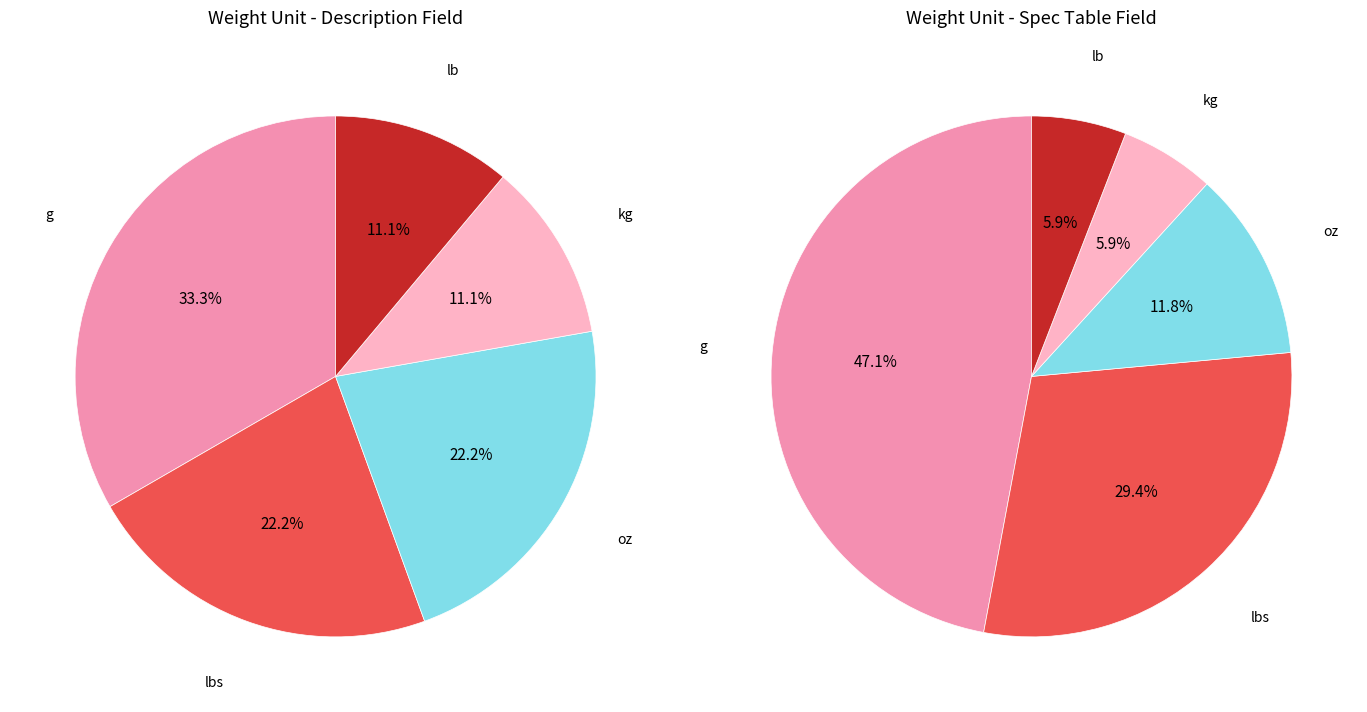

Does any single category account for the majority?

No